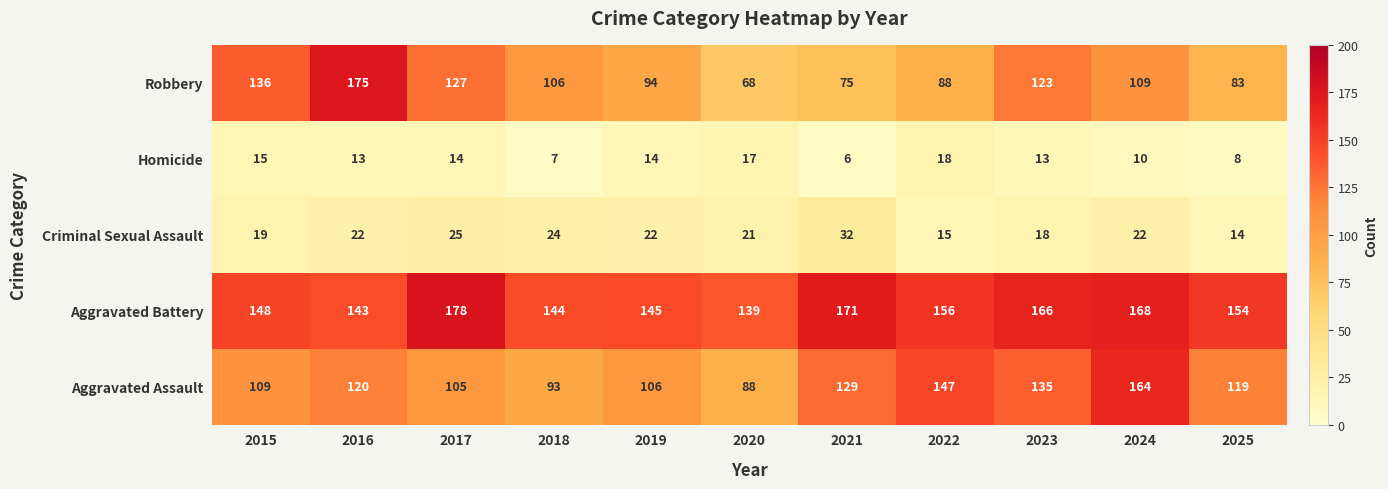

At 2023, list the series in order from largest to smallest.

Aggravated Battery, Aggravated Assault, Robbery, Criminal Sexual Assault, Homicide